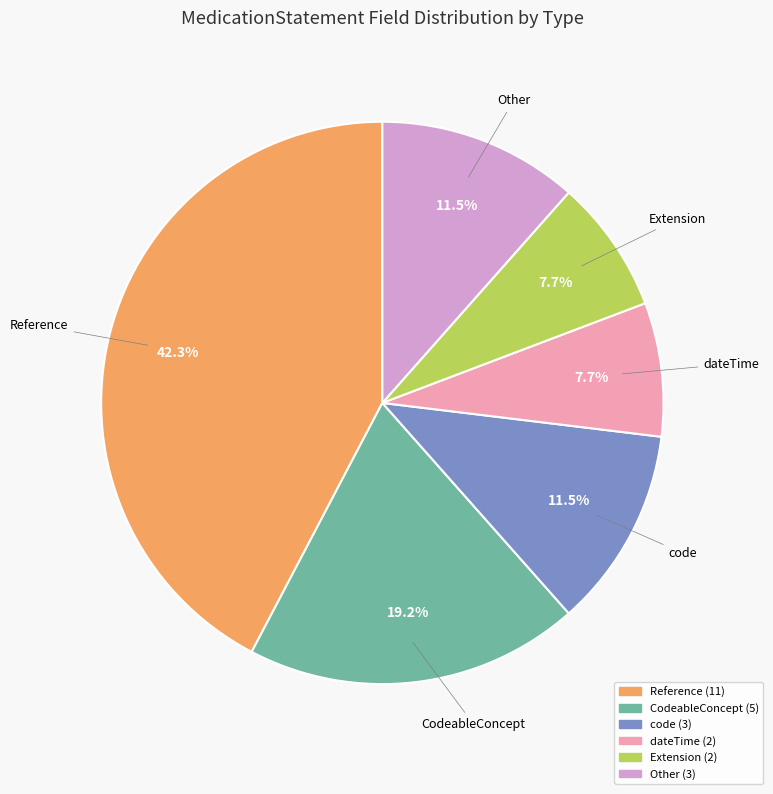

Does any single category account for the majority?

No